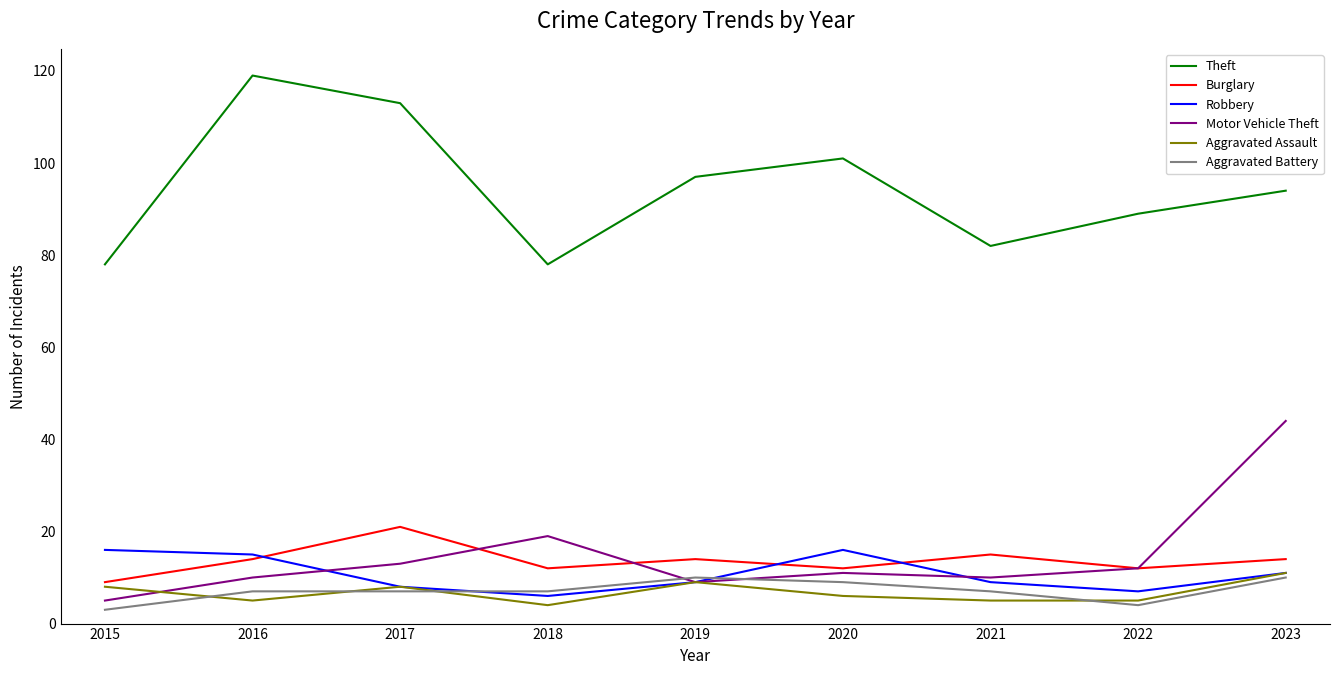

At which label is Motor Vehicle Theft closest to 24?

2018